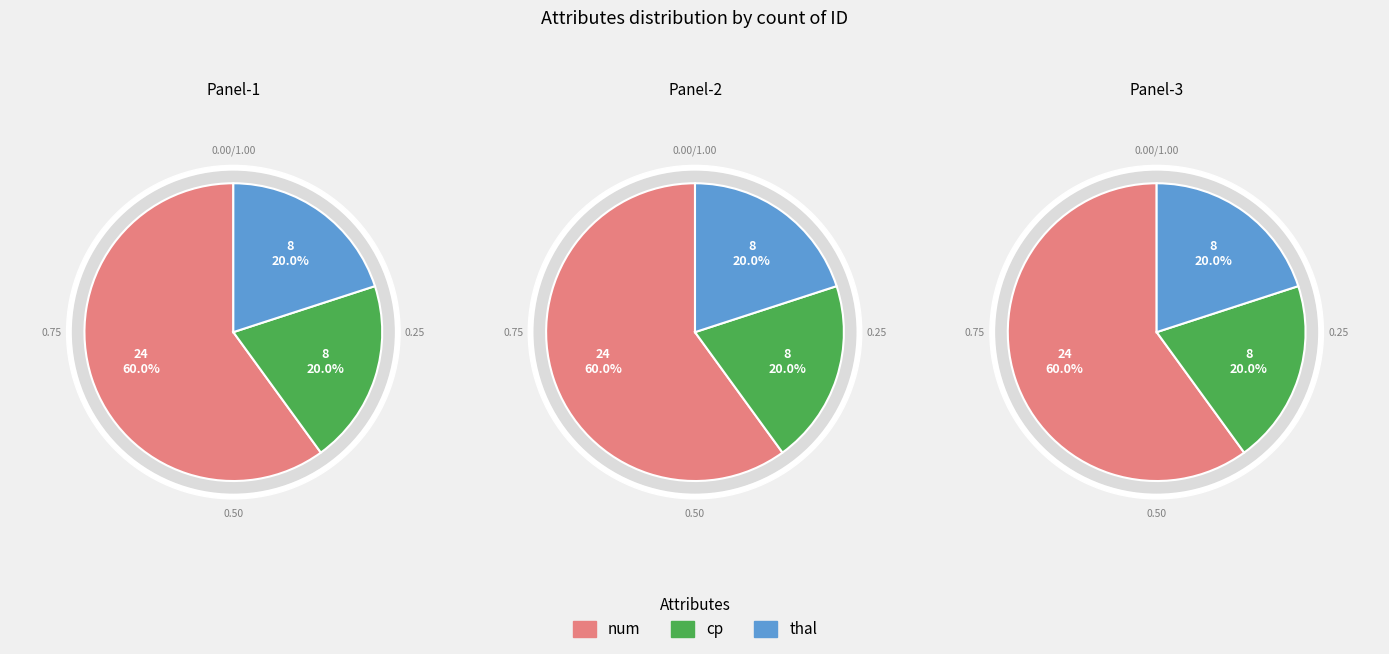

How many slices are in this pie chart?

3